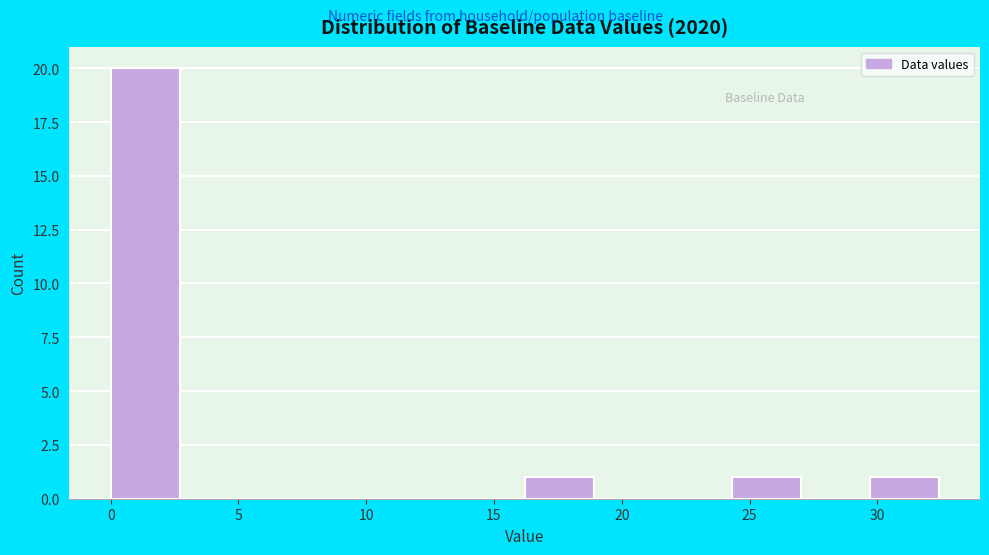

Reading left to right, transcribe this chart: for each bar, give the range it covers on the x-axis and its height. Neither the bar edges nor the heights are printed on the chart, so give them approximately, as read against the axes.

0.0 to 2.5: 20
2.5 to 5.5: 0
5.5 to 8.0: 0
8.0 to 11.0: 0
11.0 to 13.5: 0
13.5 to 16.0: 0
16.0 to 19.0: 1
19.0 to 21.5: 0
21.5 to 24.5: 0
24.5 to 27.0: 1
27.0 to 29.5: 0
29.5 to 32.5: 1